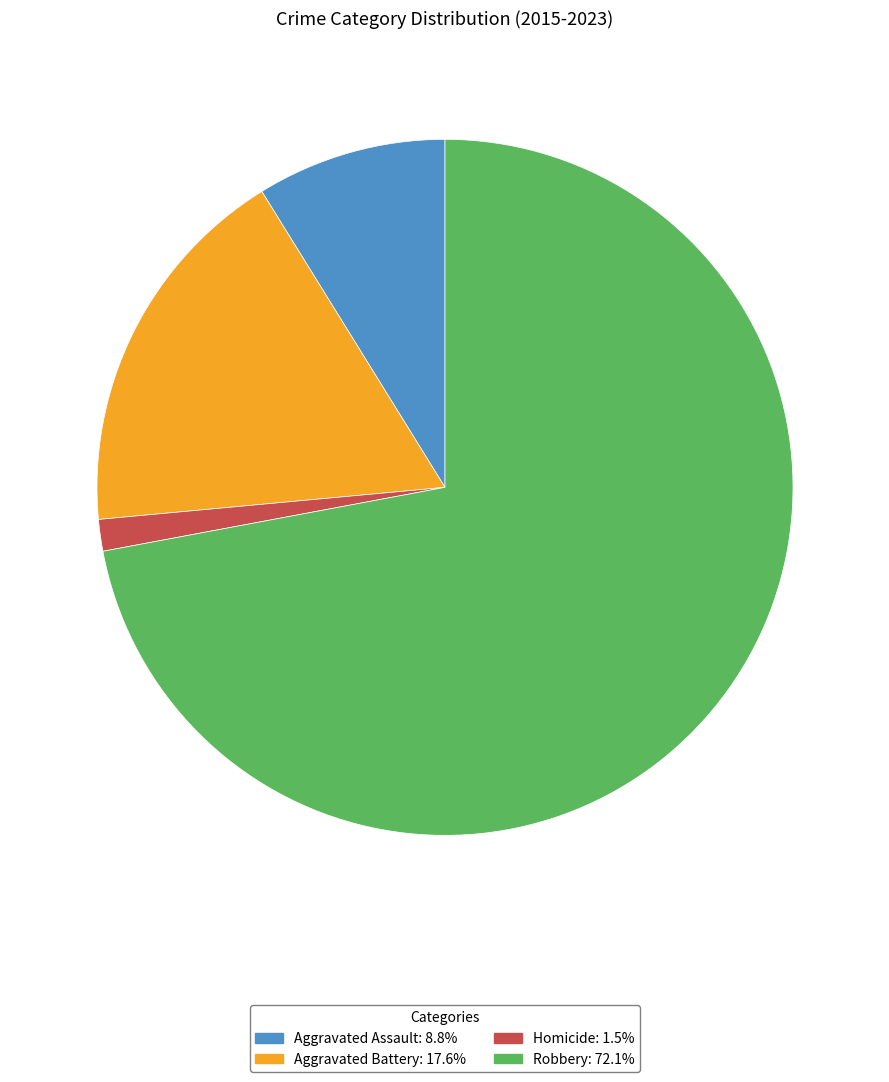

Rank the categories by value from highest to lowest.

Robbery, Aggravated Battery, Aggravated Assault, Homicide